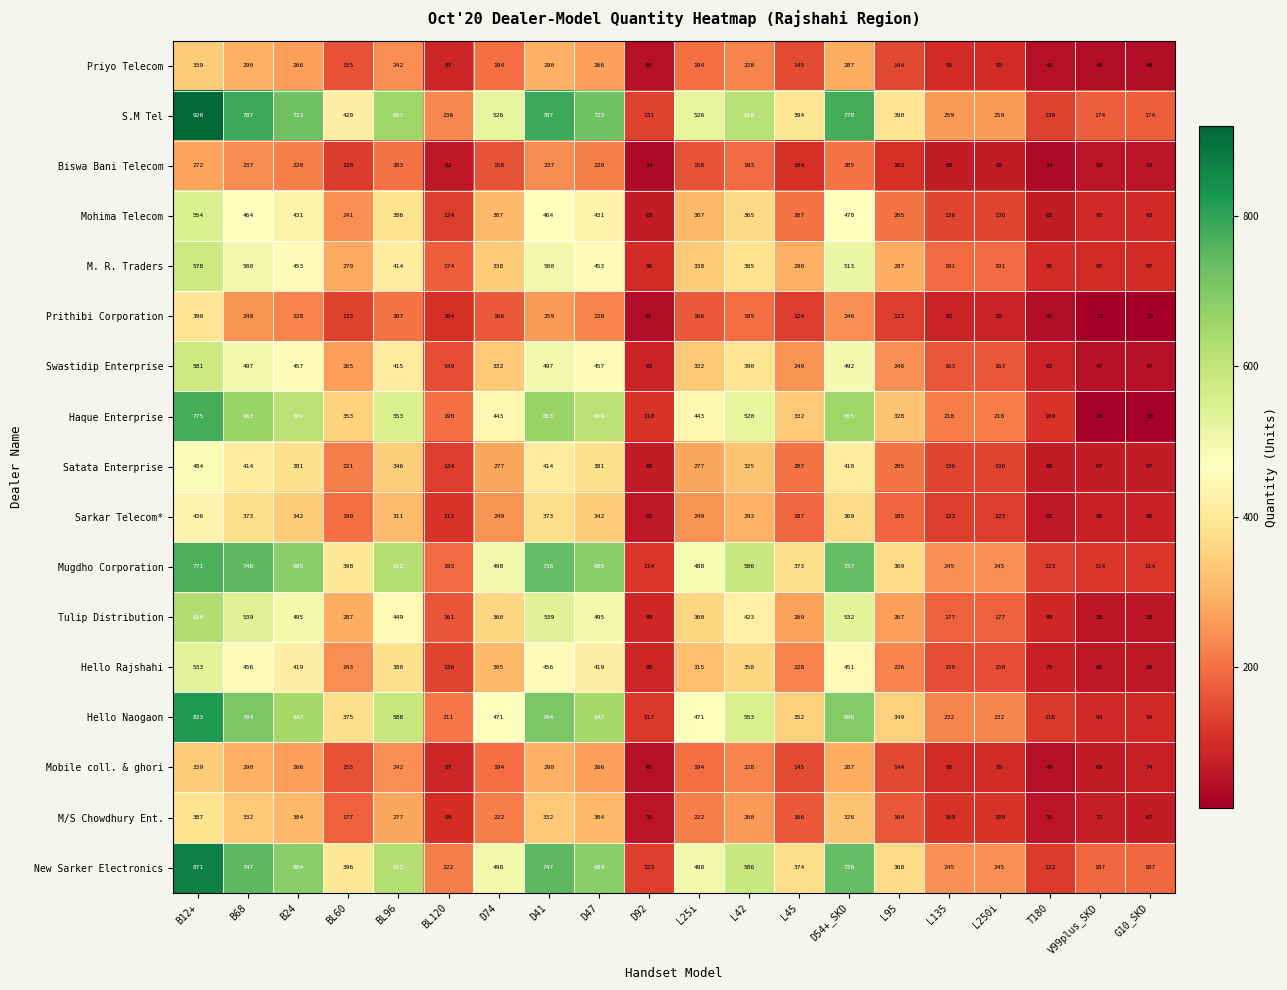

What is the average value of the Mugdho Corporation series?

442